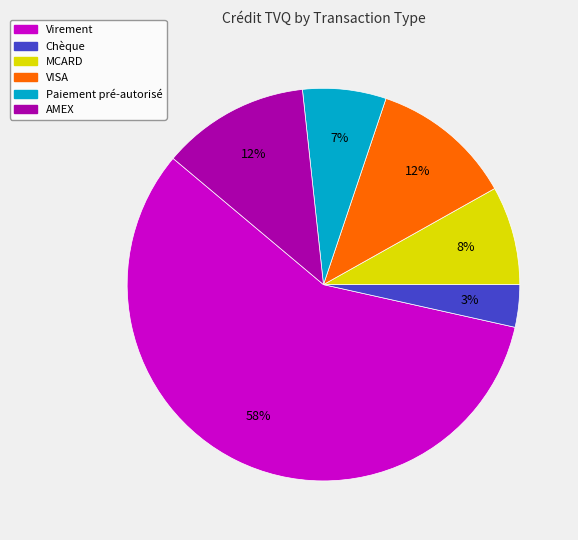

To the nearest percent, what is the average slice percentage?

17%